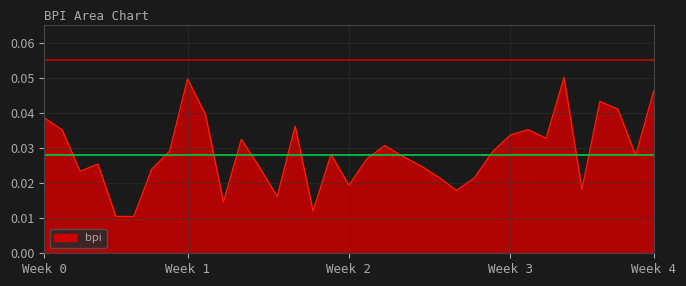

Does the chart display data point markers on the line(s)?

No